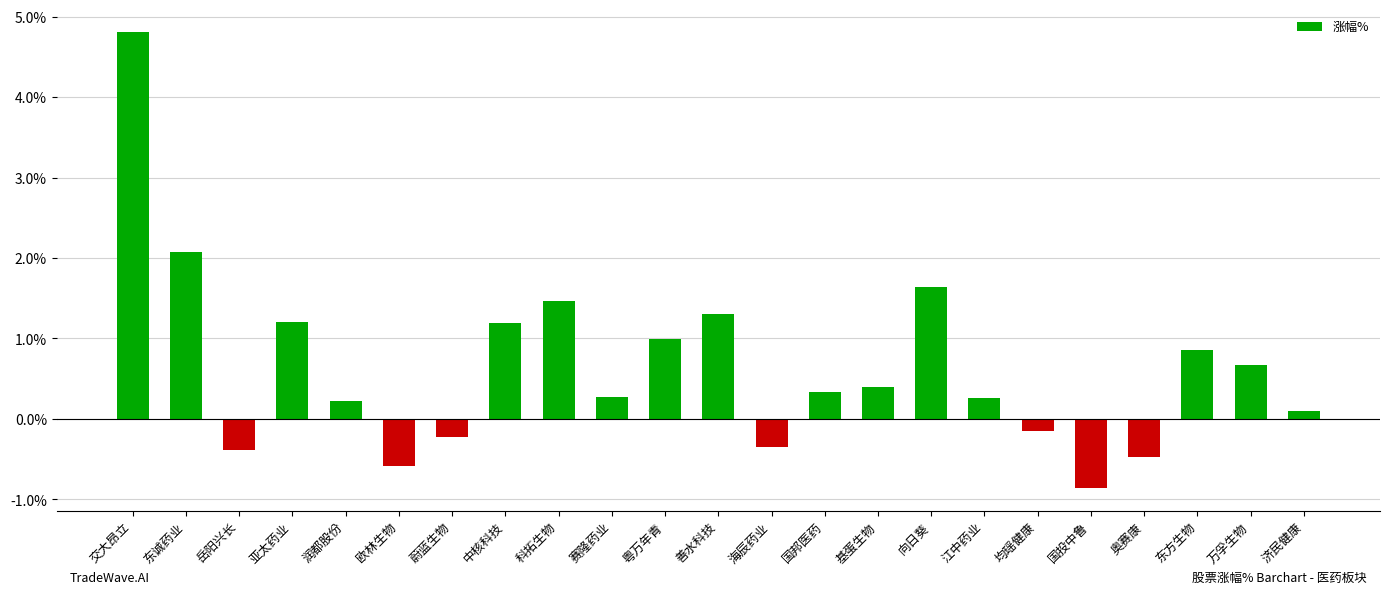

What is the sum of all values?

14.7